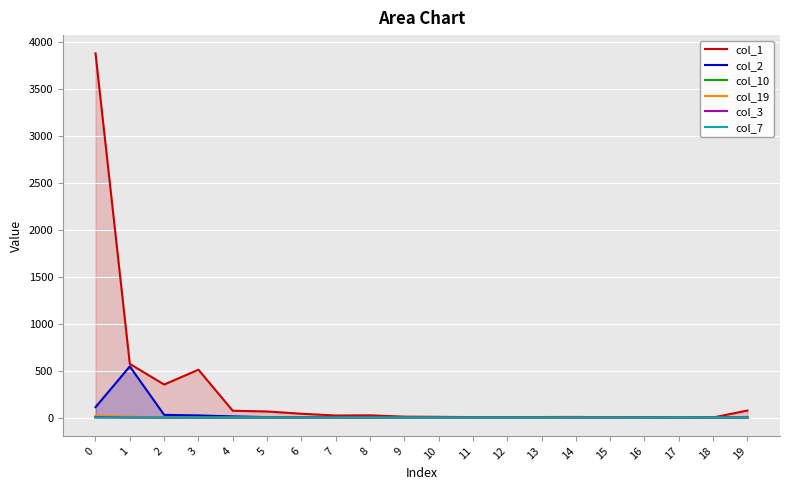

In col_10, how many points are lower than both neighbors (excluding endpoints)?

1